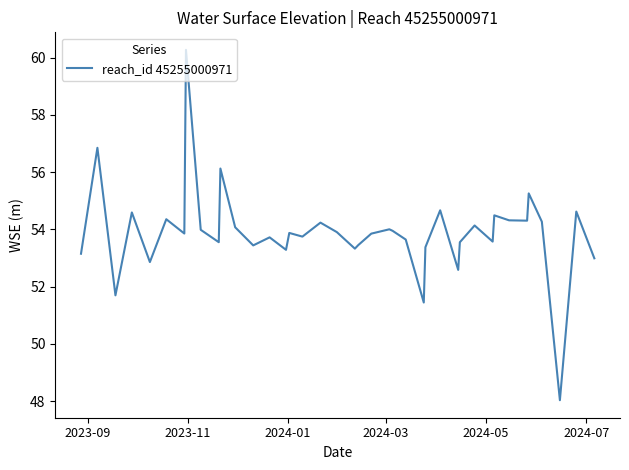

What is the maximum value shown in the chart?

60.3